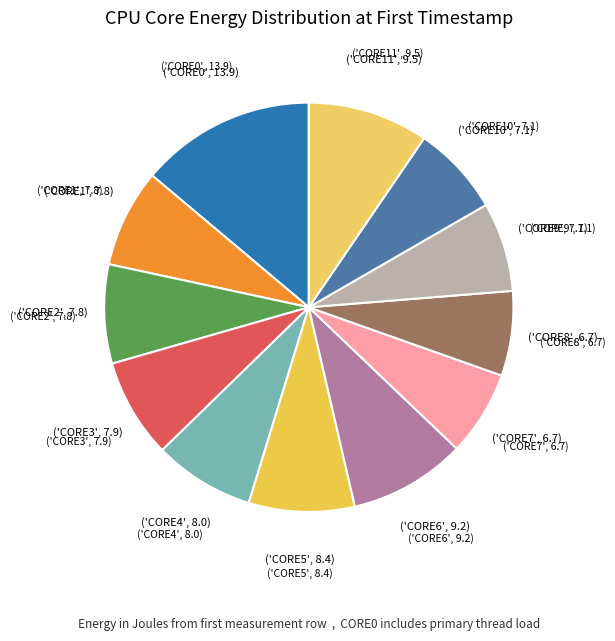

Count the number of slices in the pie.

12